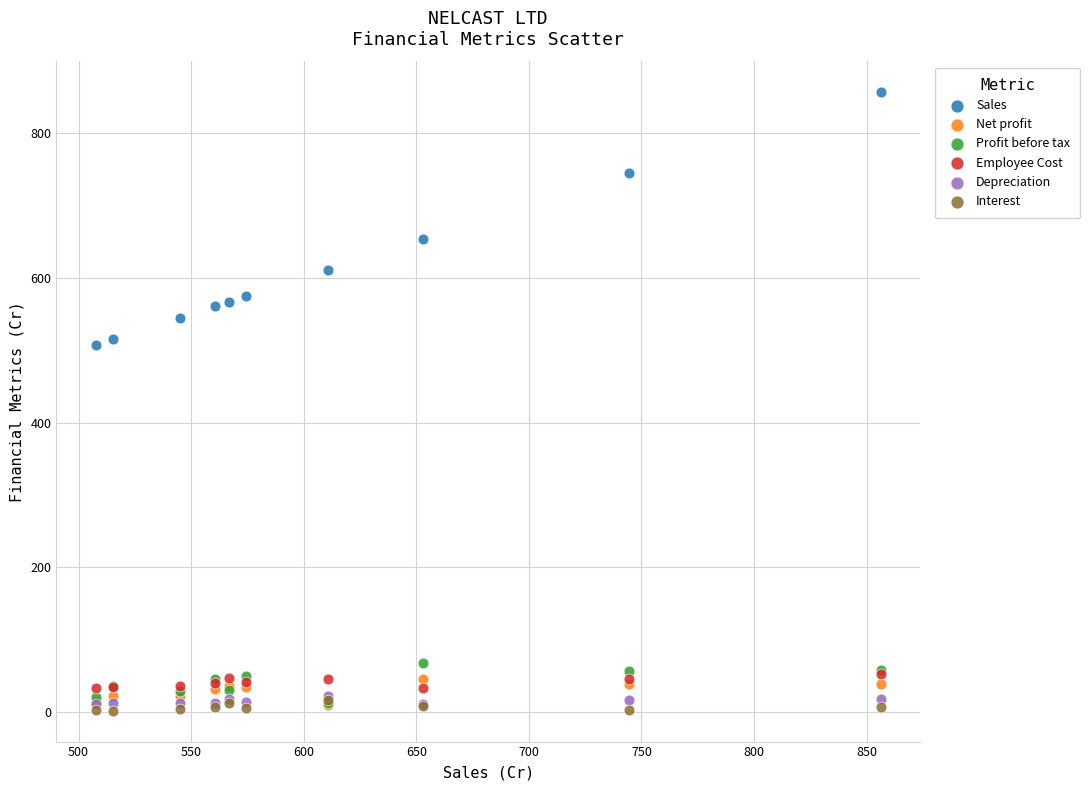

What are all the series names shown in the legend?

Sales, Net profit, Profit before tax, Employee Cost, Depreciation, Interest